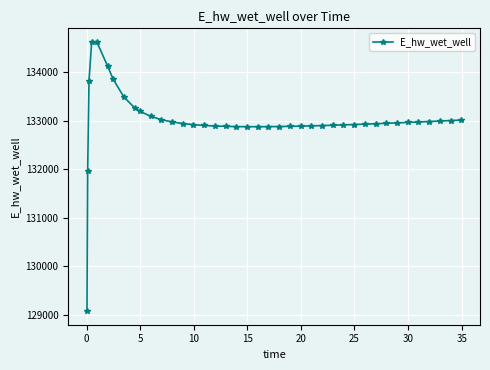

What is the difference between the maximum and minimum values?

5557.7